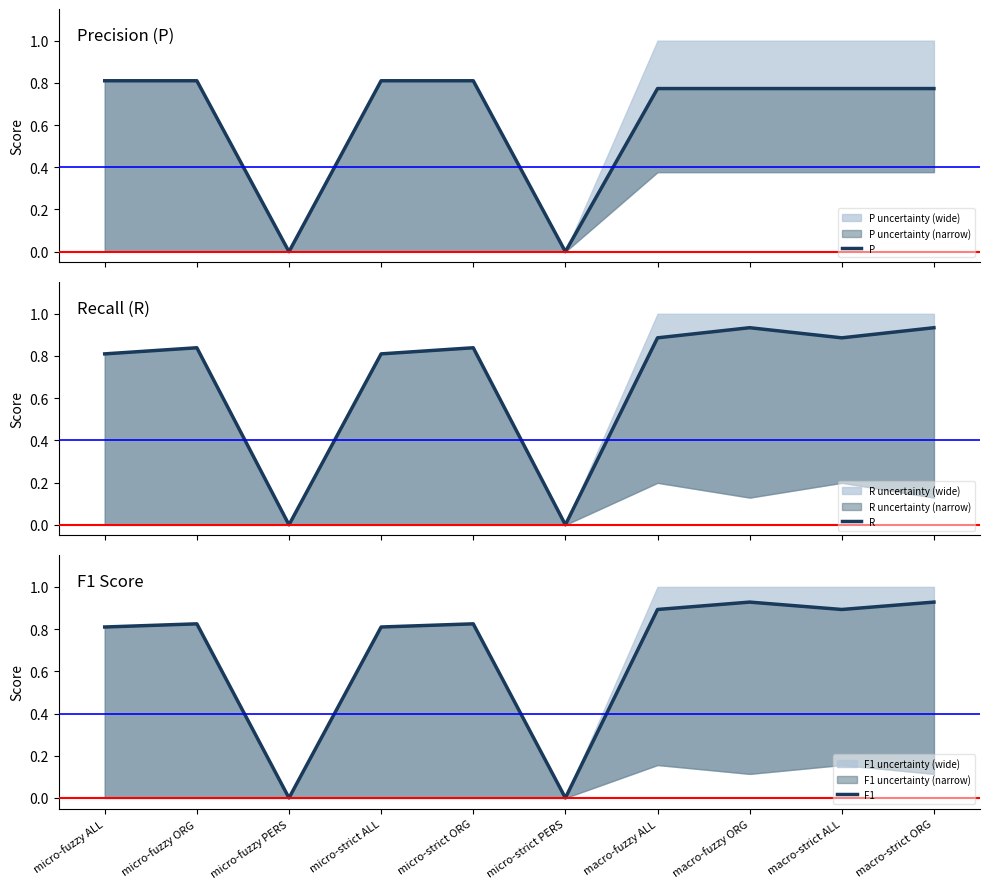

Is the value of P at micro-fuzzy PERS greater than the value of F1 at micro-fuzzy PERS?

No